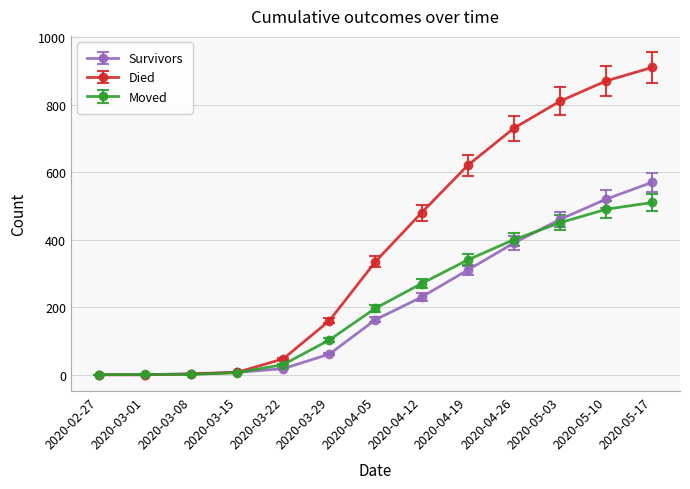

The value of Died at 2020-05-03 is 249. True or false?

False